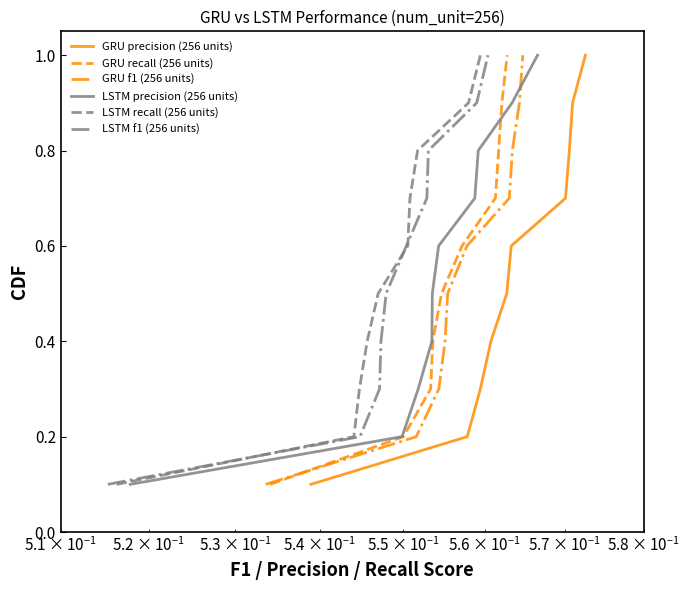

What is the highest value of the GRU precision (256 units) series?

1.0